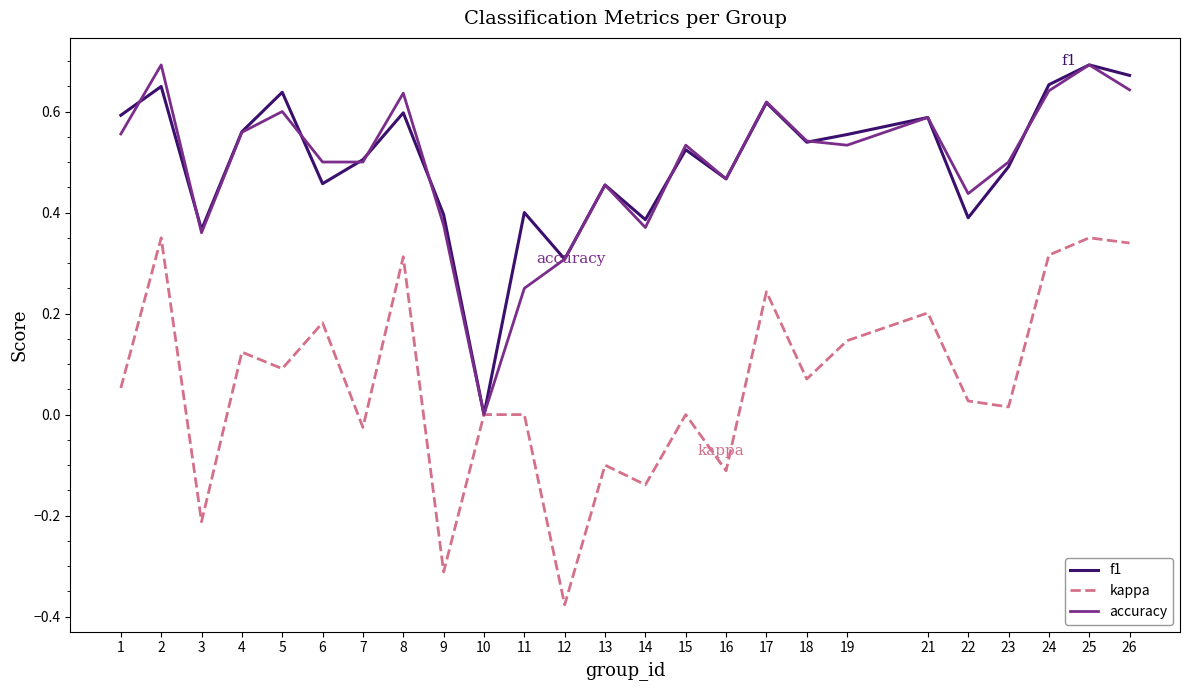

Is the value of f1 at 12 greater than the value of kappa at 5?

Yes